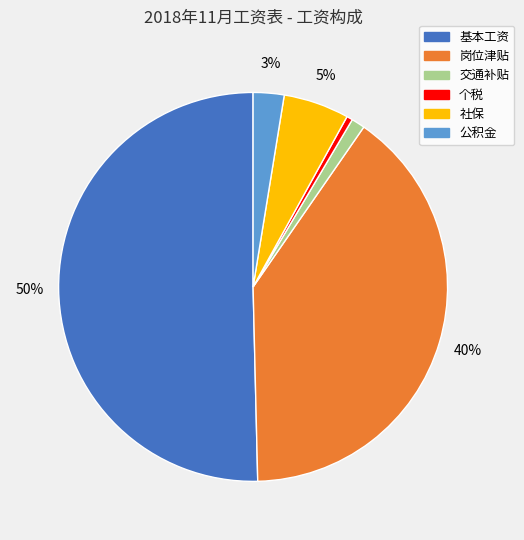

Rank the categories by value from lowest to highest.

个税, 交通补贴, 公积金, 社保, 岗位津贴, 基本工资